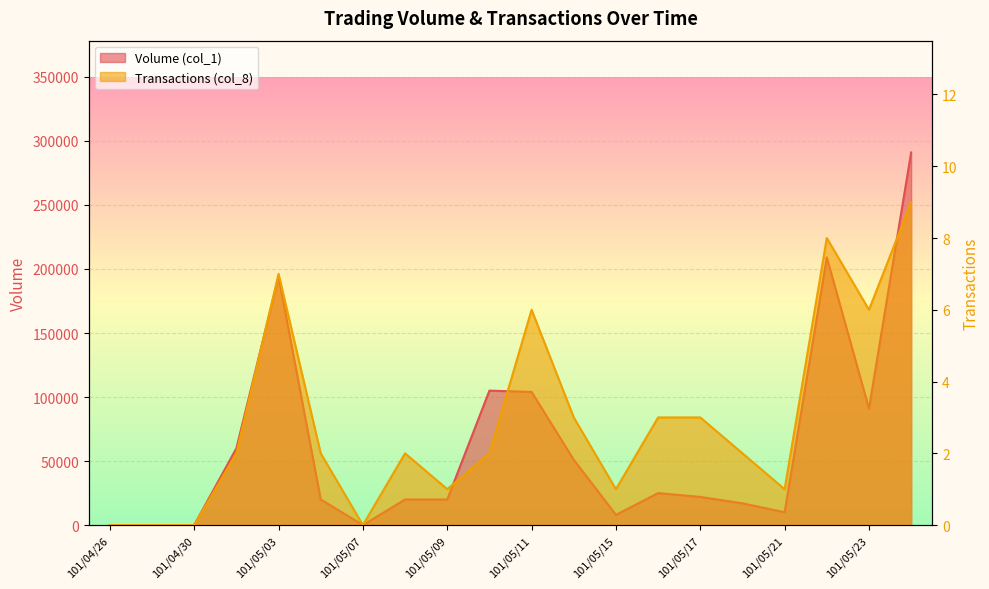

How many interior local peaks does the Transactions (col_8) series have?

4